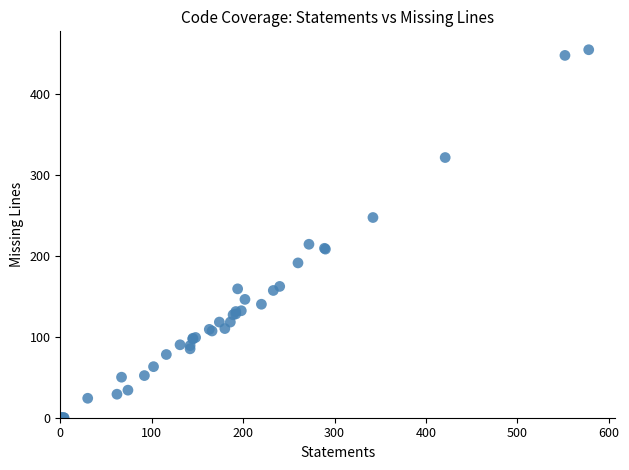

What Y value in the scatter plot is closest to 227?

214